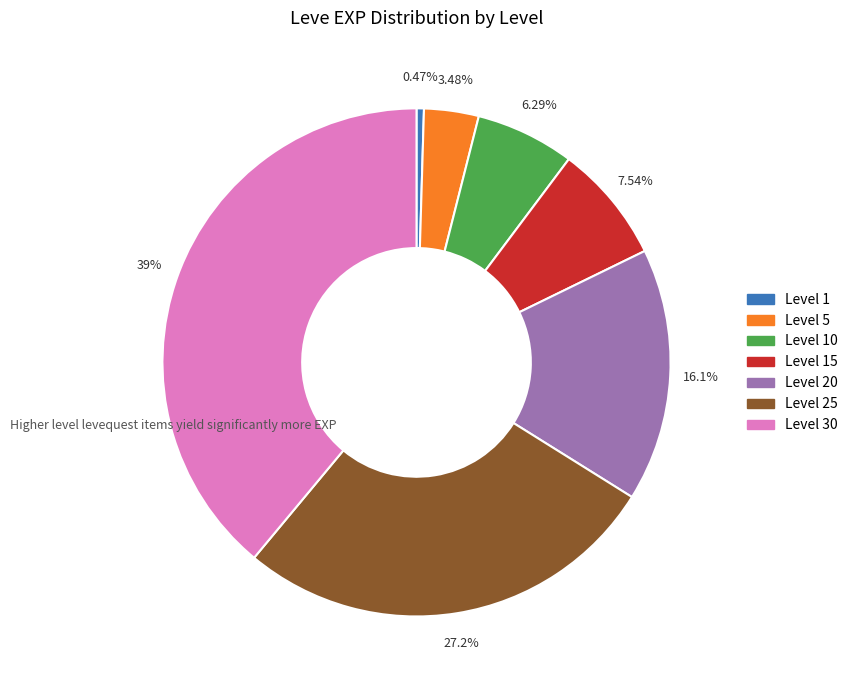

Does any single category account for the majority?

No